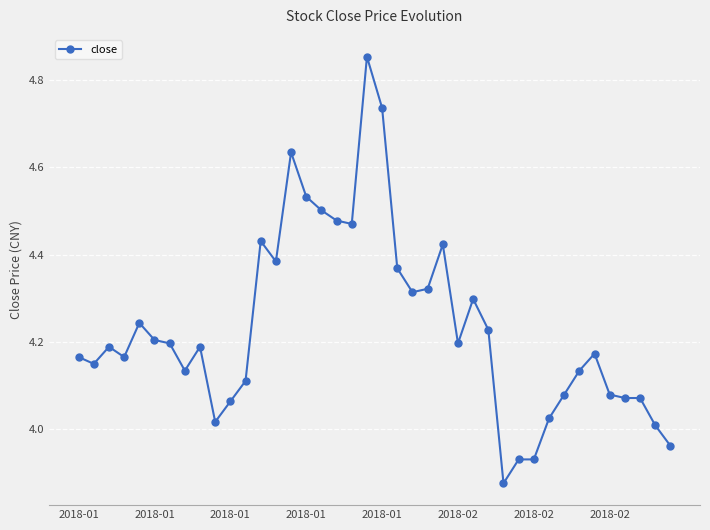

What is the difference between the maximum and minimum values?

1.0